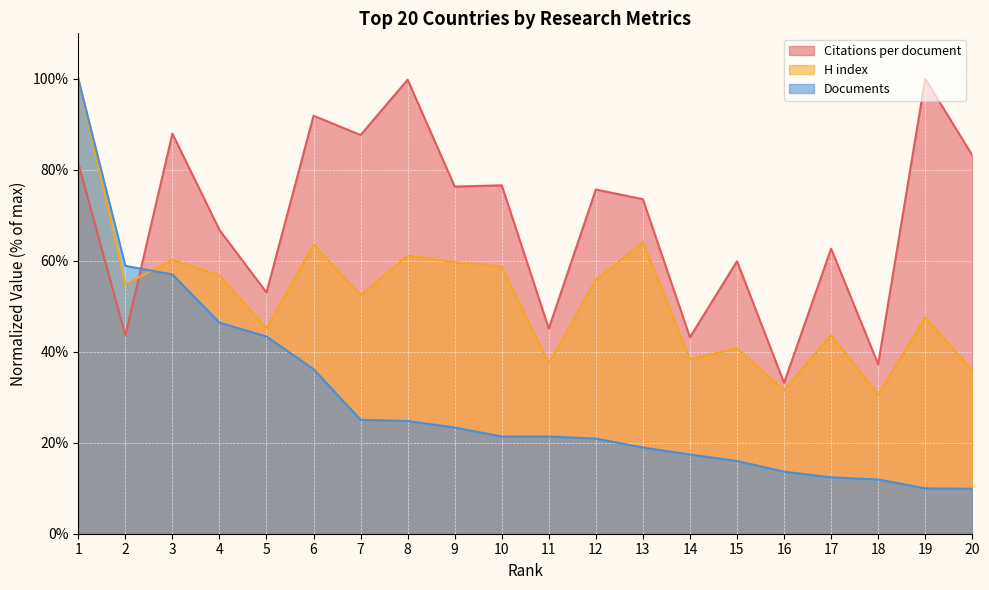

Which series has the widest spread of values?

Documents